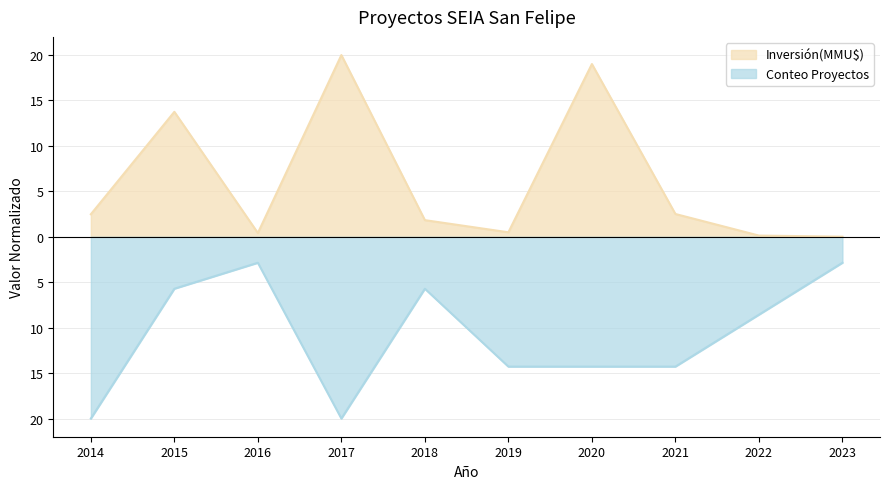

Does the chart display data point markers on the line(s)?

No